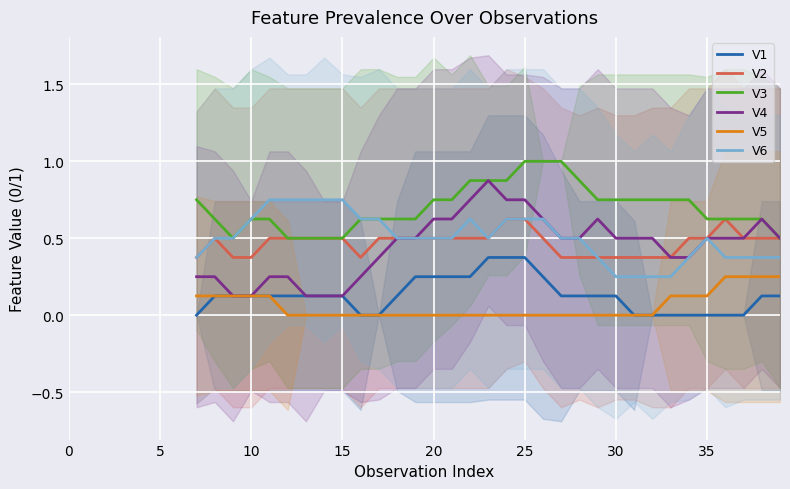

What is the highest value of the V1 series?

0.4